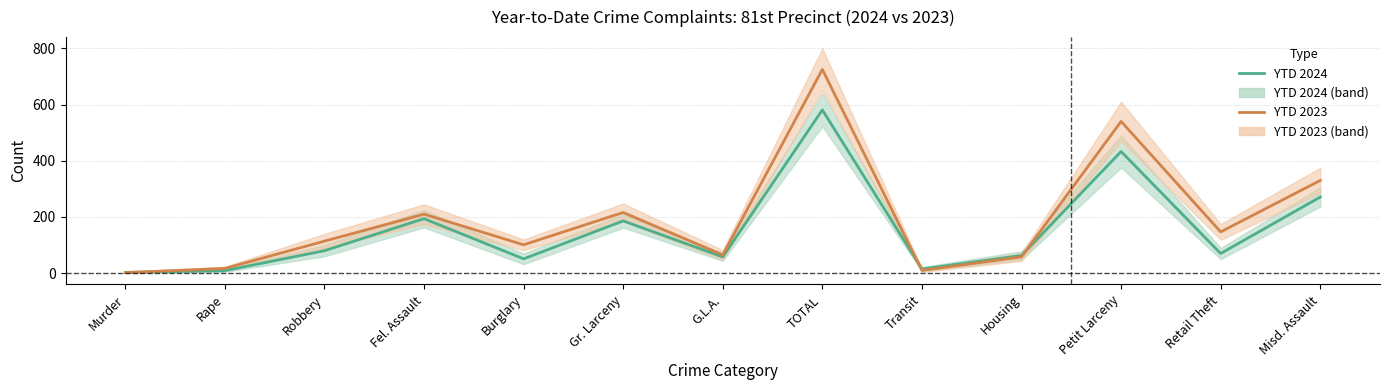

Reading left to right, extract all data points from this chart.

YTD 2024: Murder=3	Rape=9	Robbery=80	Fel. Assault=194	Burglary=51	Gr. Larceny=186	G.L.A.=58	TOTAL=581	Transit=15	Housing=63	Petit Larceny=433	Retail Theft=70	Misd. Assault=271
YTD 2023: Murder=2	Rape=17	Robbery=114	Fel. Assault=210	Burglary=101	Gr. Larceny=216	G.L.A.=65	TOTAL=725	Transit=10	Housing=58	Petit Larceny=540	Retail Theft=147	Misd. Assault=330